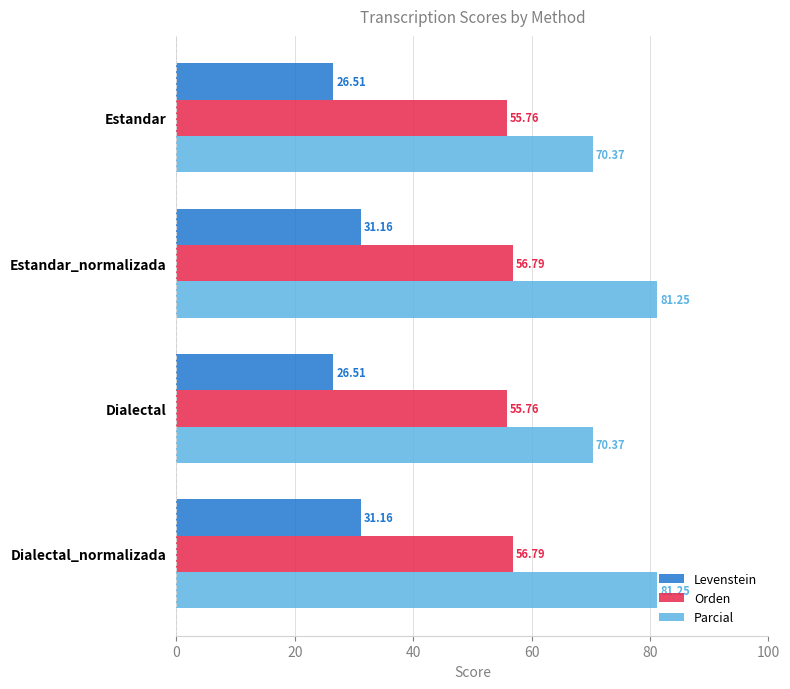

What is the average value of the Parcial series?

75.8